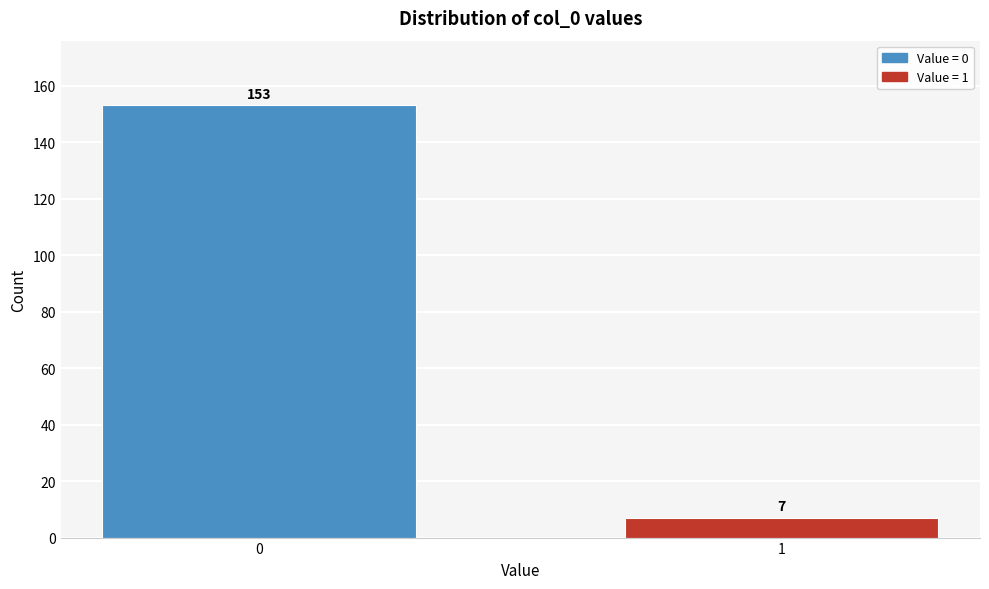

Reading left to right, extract all data points from this chart.

153	7